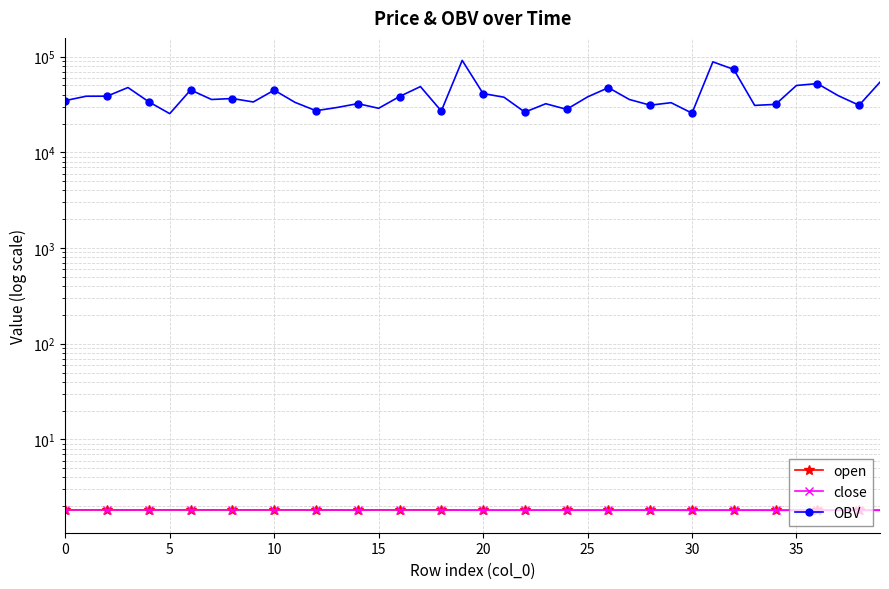

True or false: close and open cross at least once.

False